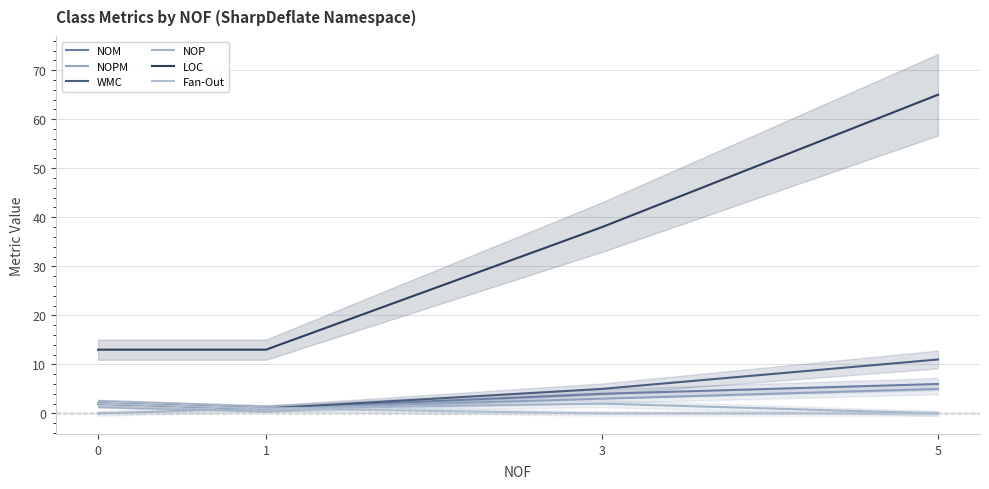

Reading left to right, list all the values displayed in this chart.

NOM: 2	1	4	6
NOPM: 2	1	3	5
WMC: 2	1	5	11
NOP: 0	1	2	0
LOC: 13	13	38	65
Fan-Out: 2	1	0	0